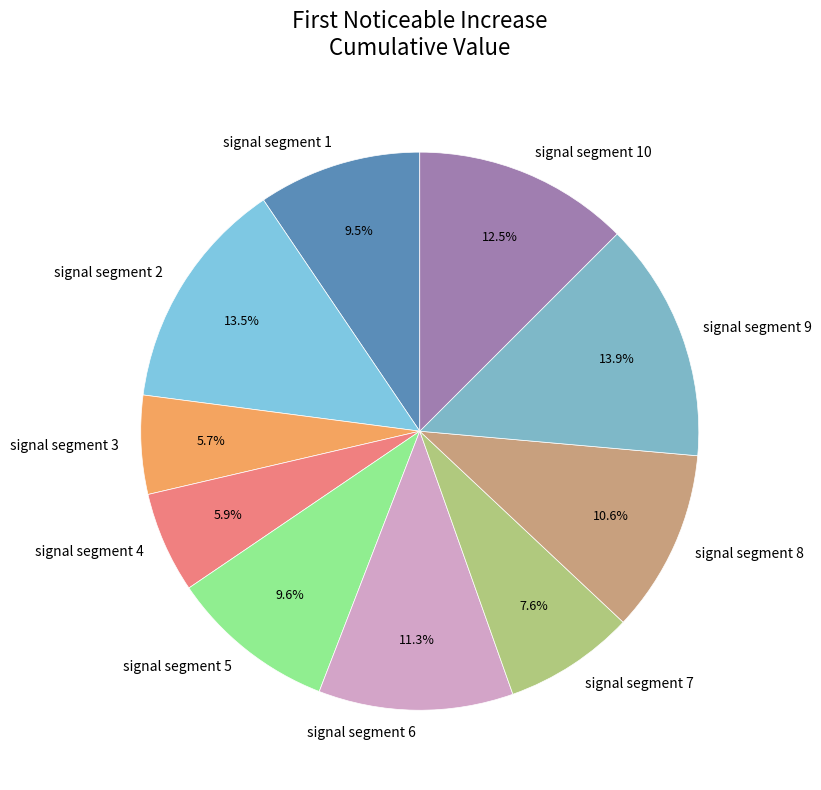

True or false: signal segment 3 accounts for 6% of the total.

True